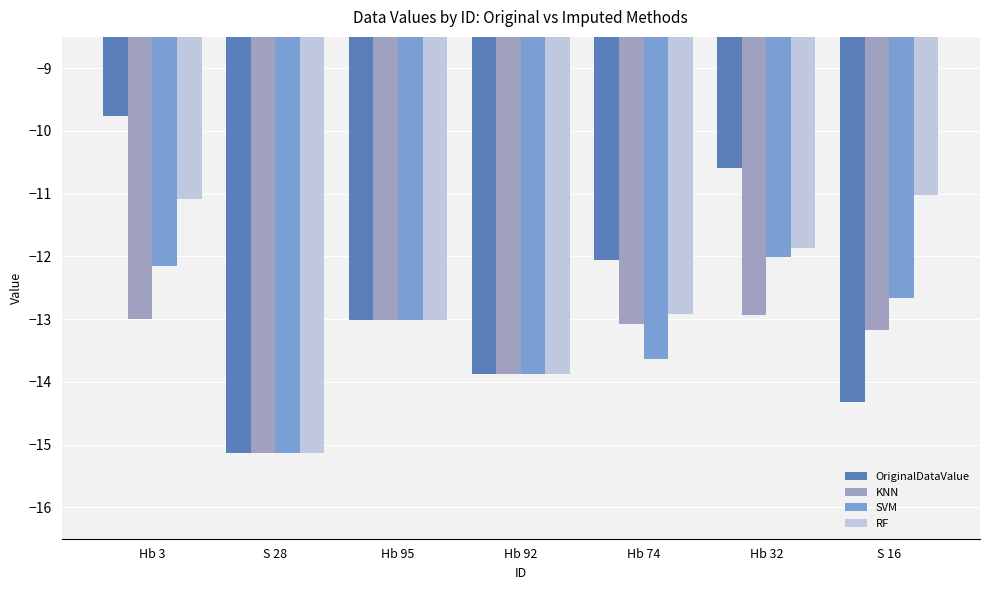

Which label corresponds to the largest value in the chart?

Hb 3